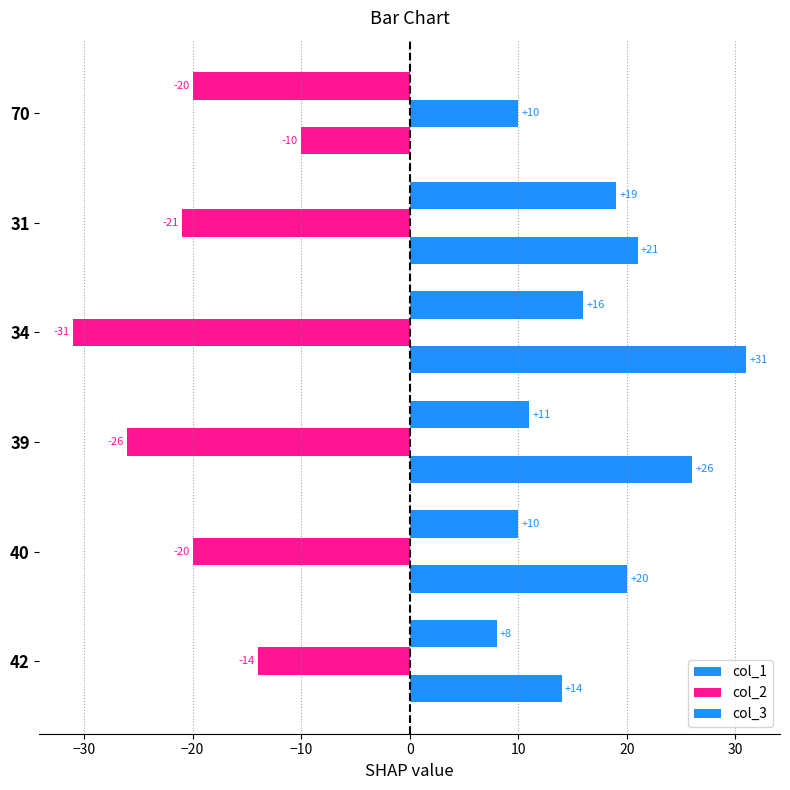

How many series are shown in this chart?

3